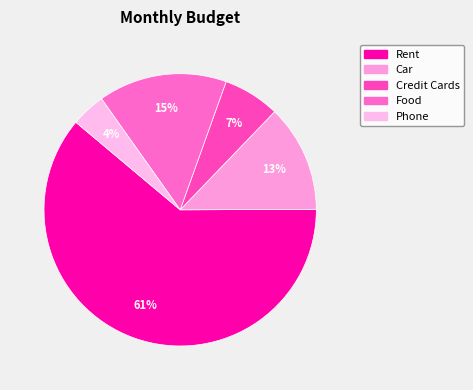

How many slices are in this pie chart?

5